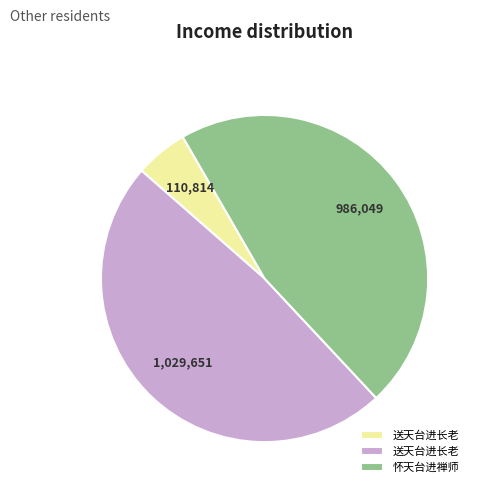

How many segments does this pie chart have?

3